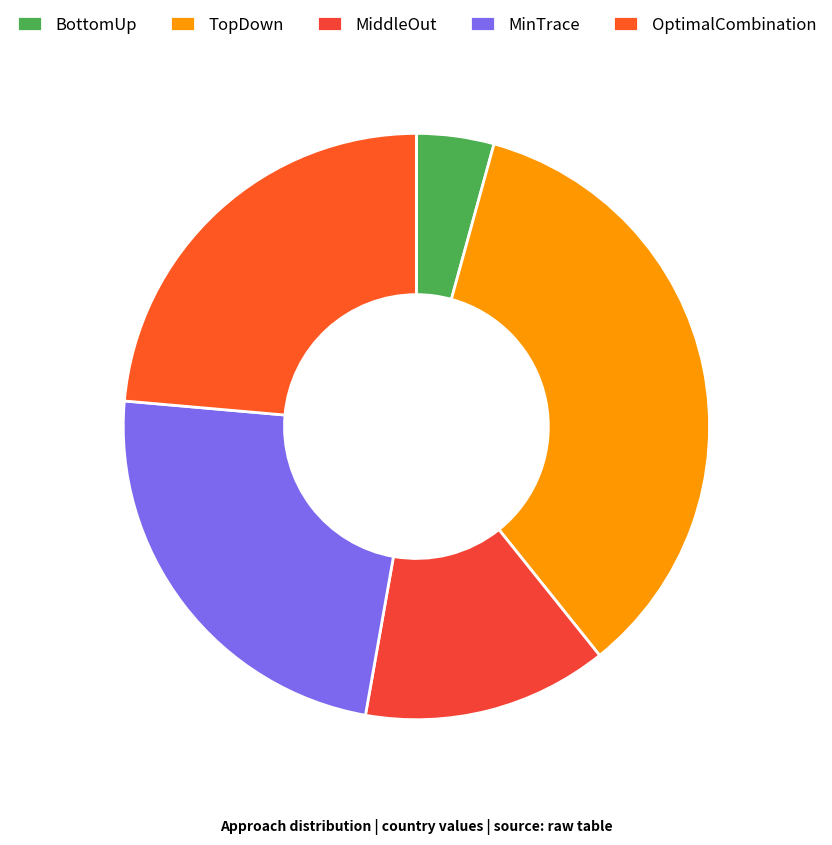

Which category has the biggest portion of the pie?

TopDown